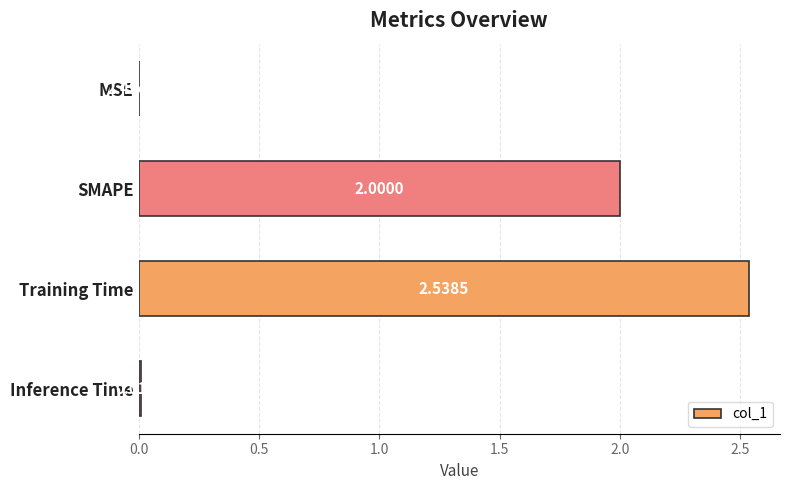

At which category does the chart reach its peak across all series?

Training Time